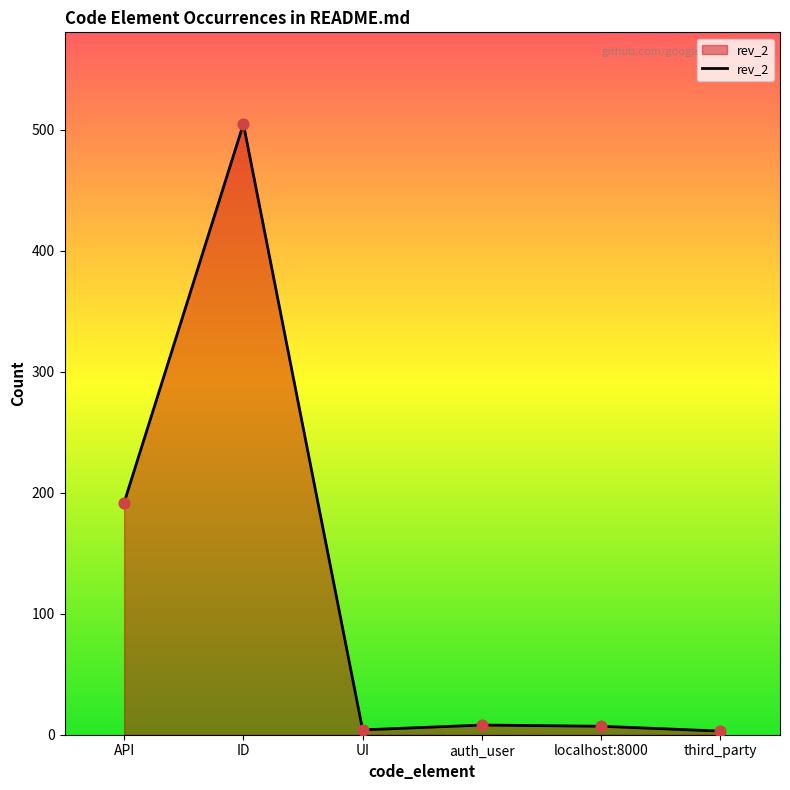

What is the change in value from API to UI?

-188